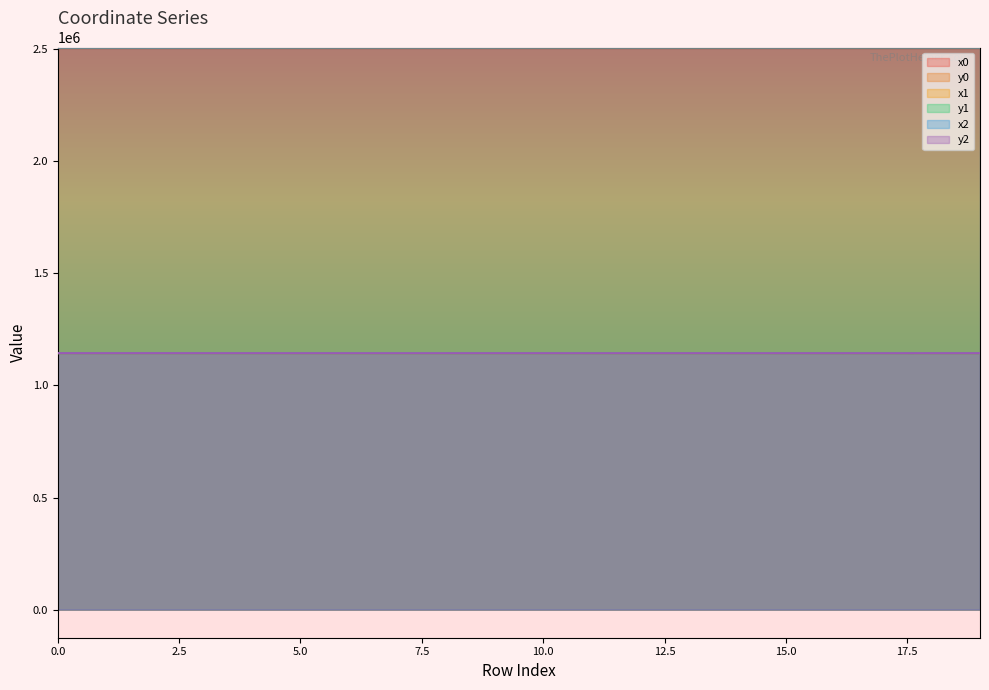

What is the difference between the maximum and minimum values in the y0 series?

266.3